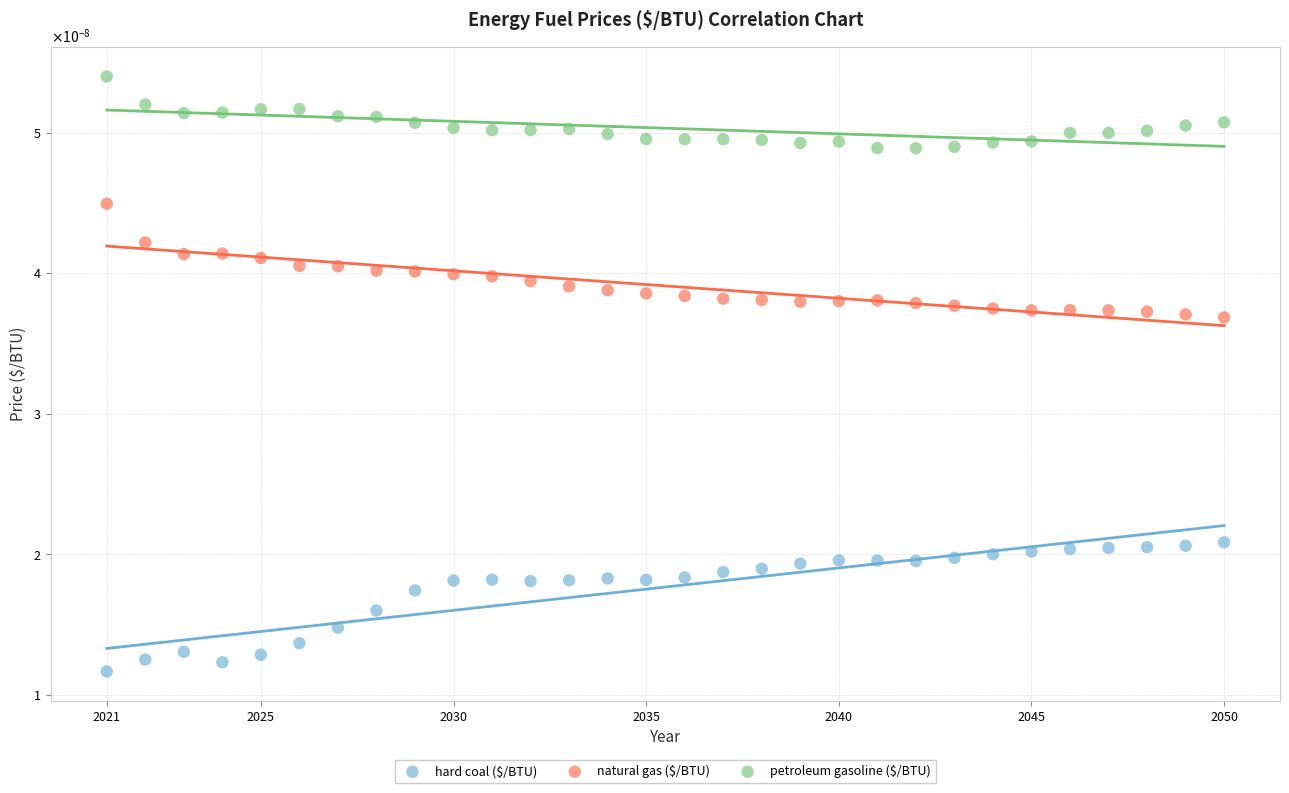

Which series reaches the maximum Y coordinate?

petroleum gasoline ($/BTU)